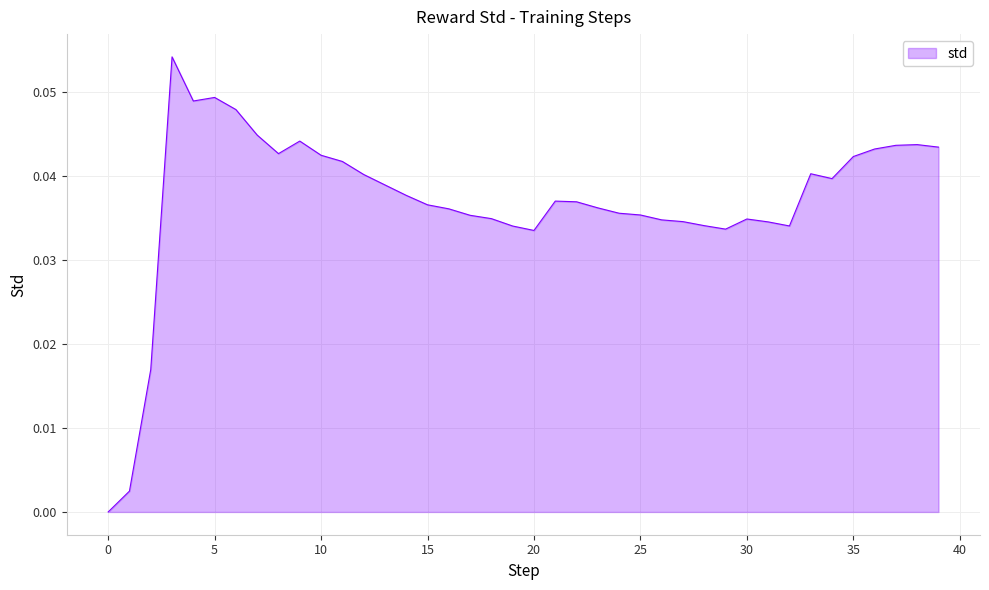

Where is the first local maximum?

3